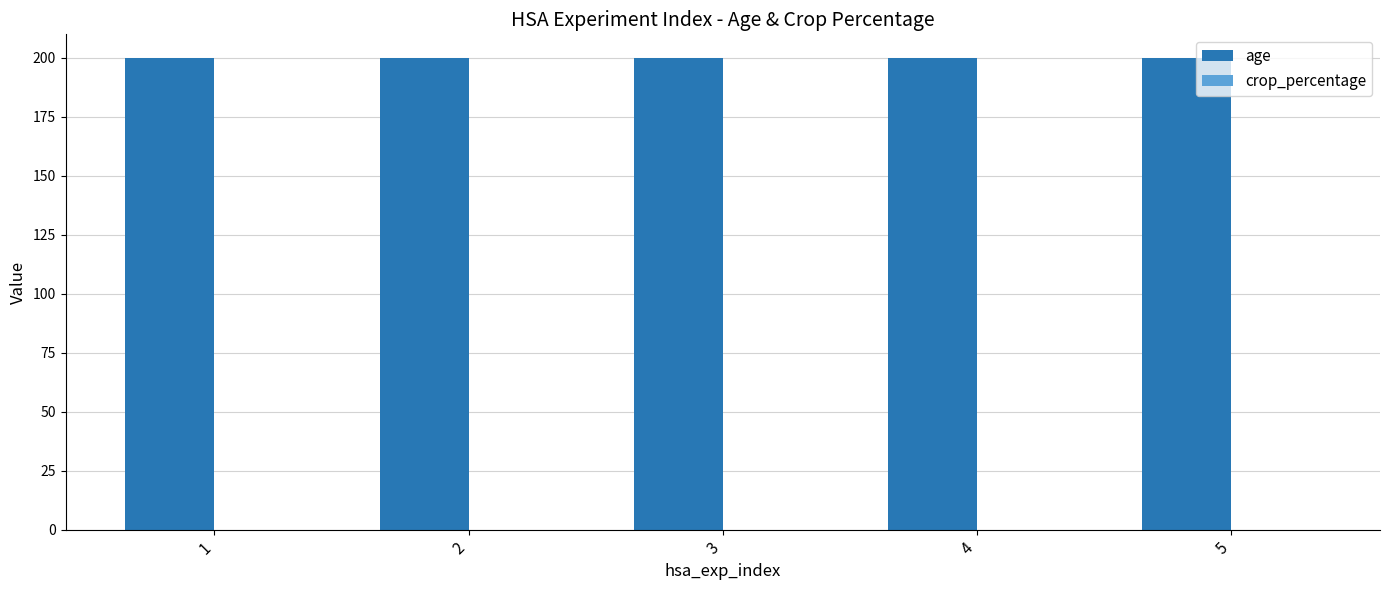

At how many categories does at least one series exceed 29?

5